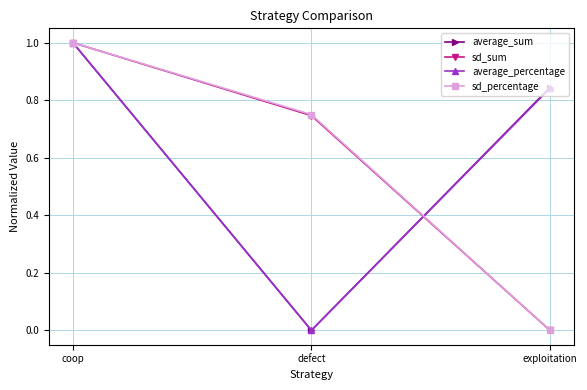

True or false: sd_percentage has a value of -0.6 at exploitation.

False